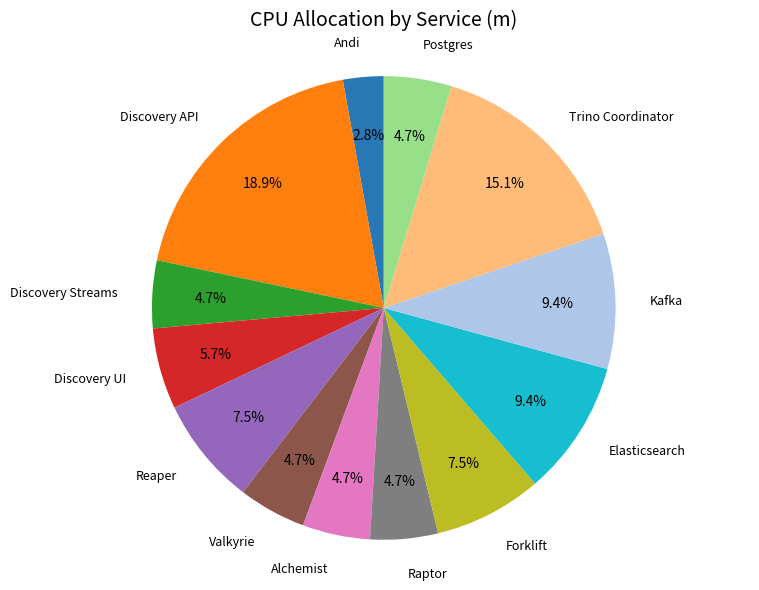

To the nearest percent, what is the average slice percentage?

8%